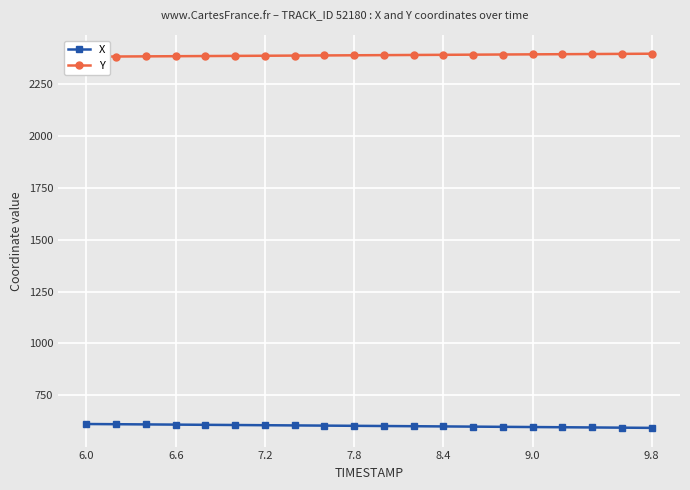

At how many categories does at least one series exceed 2278?

20